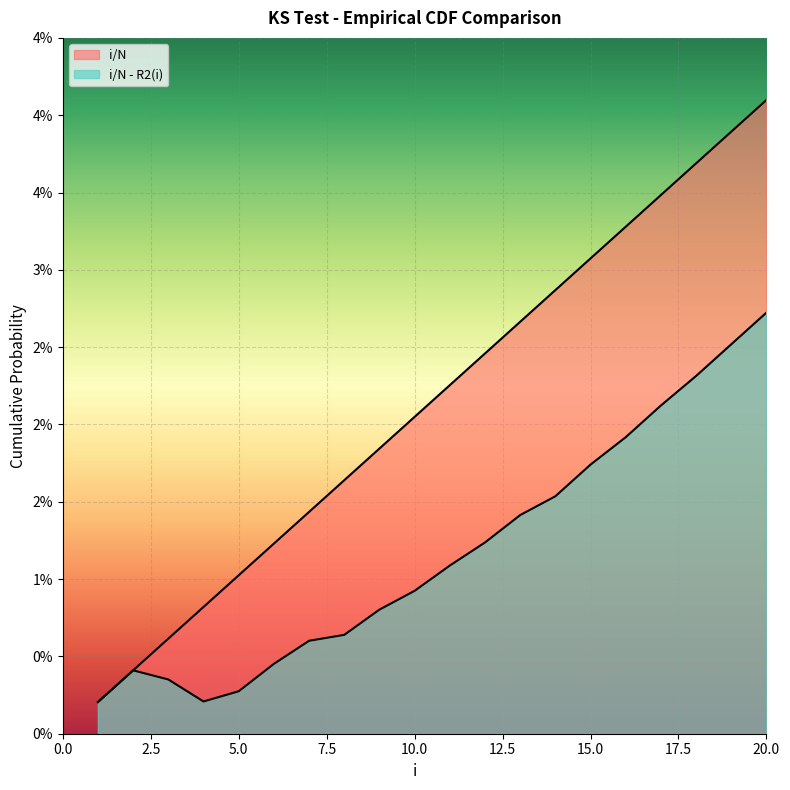

The i/N series shows 0.0 at 17. True or false?

False